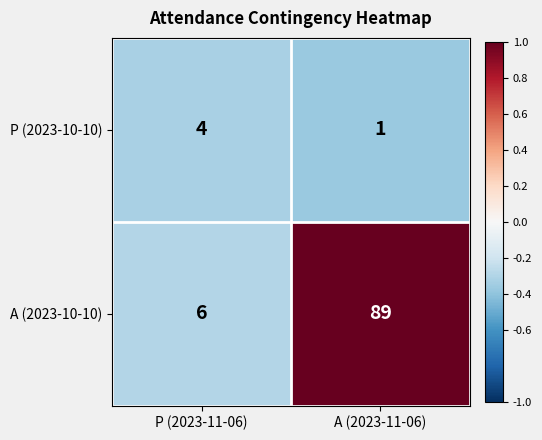

What is the total value across all series at P (2023-11-06)?

10